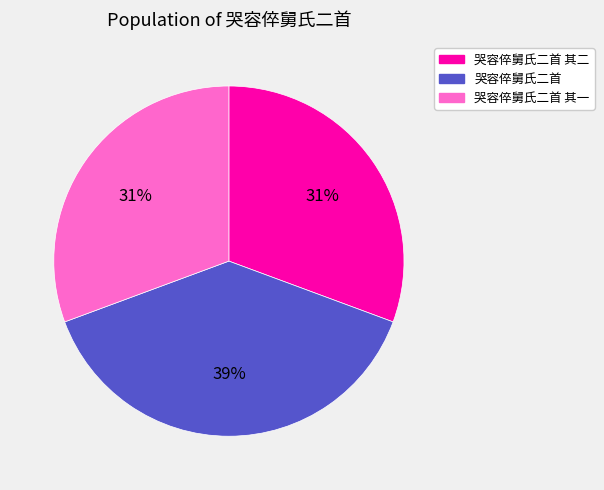

Is there any slice that represents more than half of the pie?

No